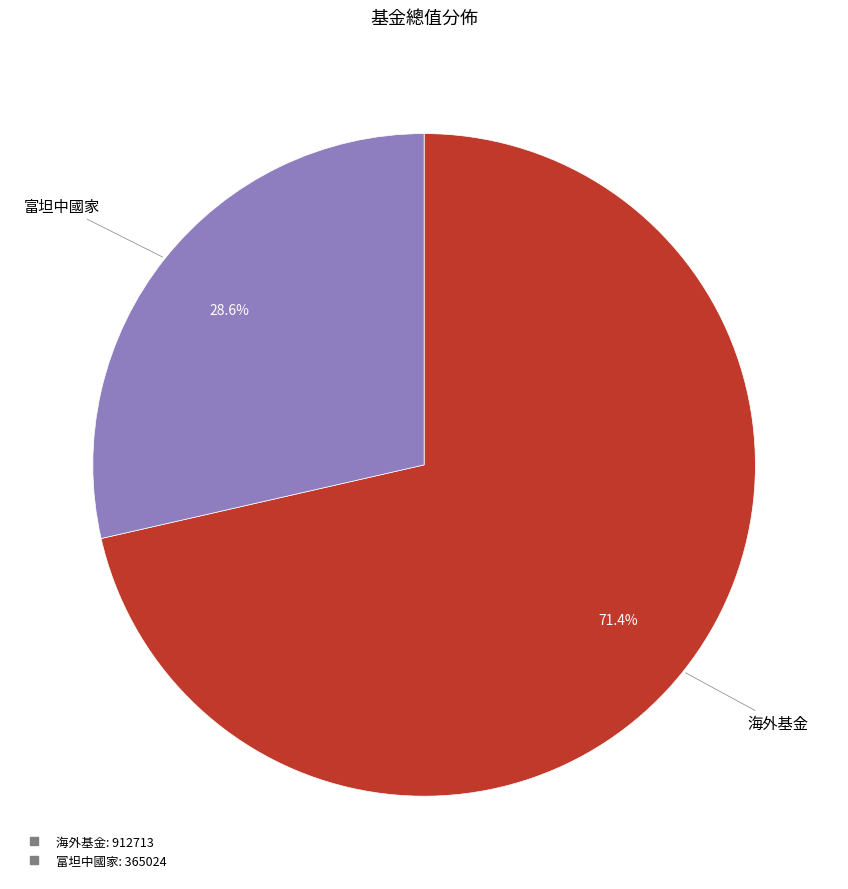

The 海外基金 slice represents 81% of the pie. True or false?

False